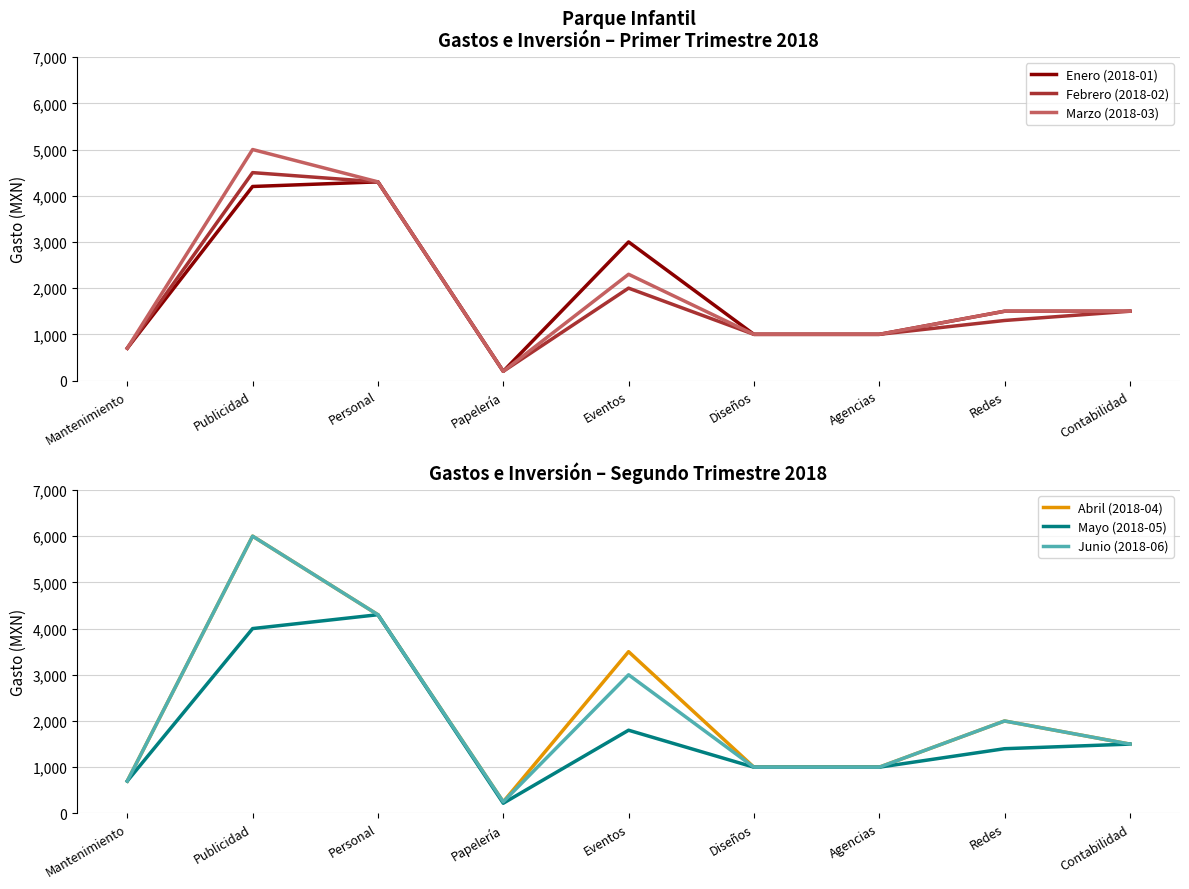

Does the chart display data point markers on the line(s)?

No